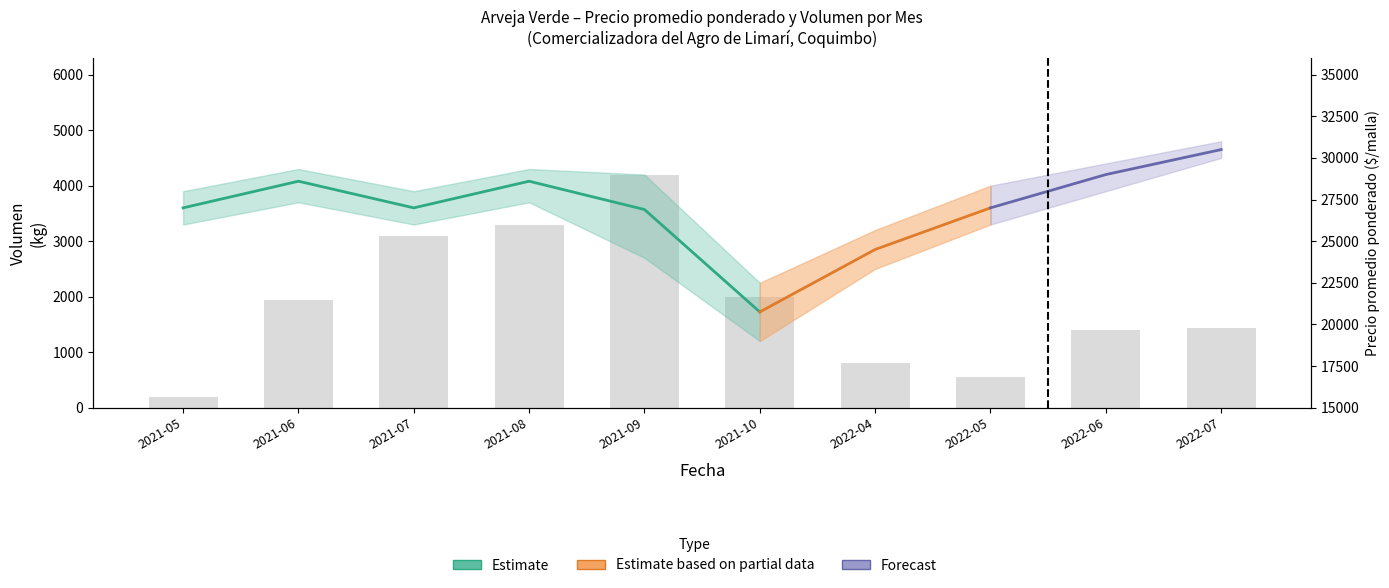

The chart shows a value of 3100 at 2021-07. True or false?

True